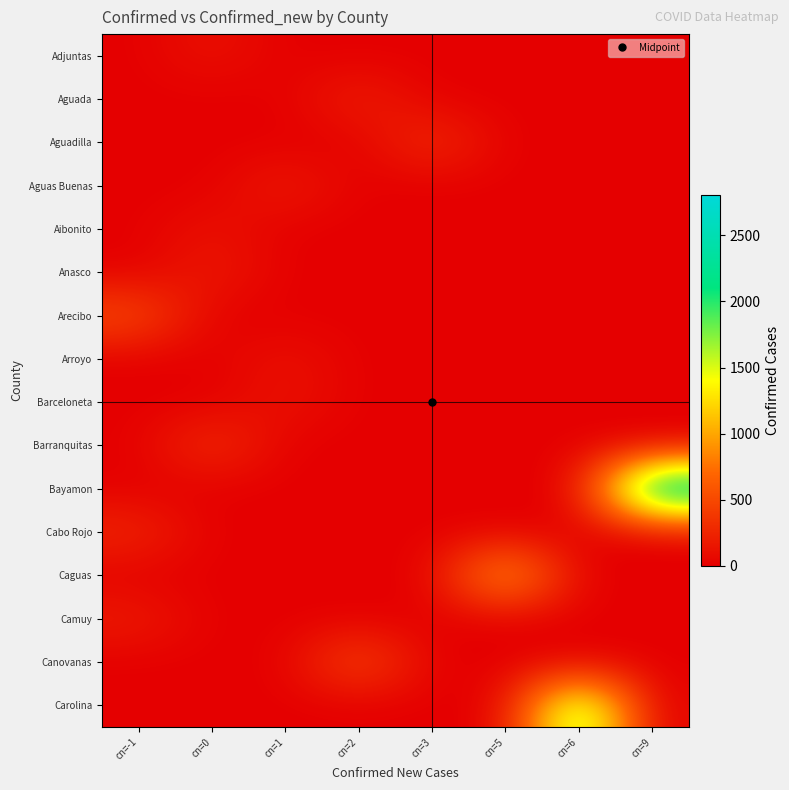

At how many categories does at least one series exceed 599?

3